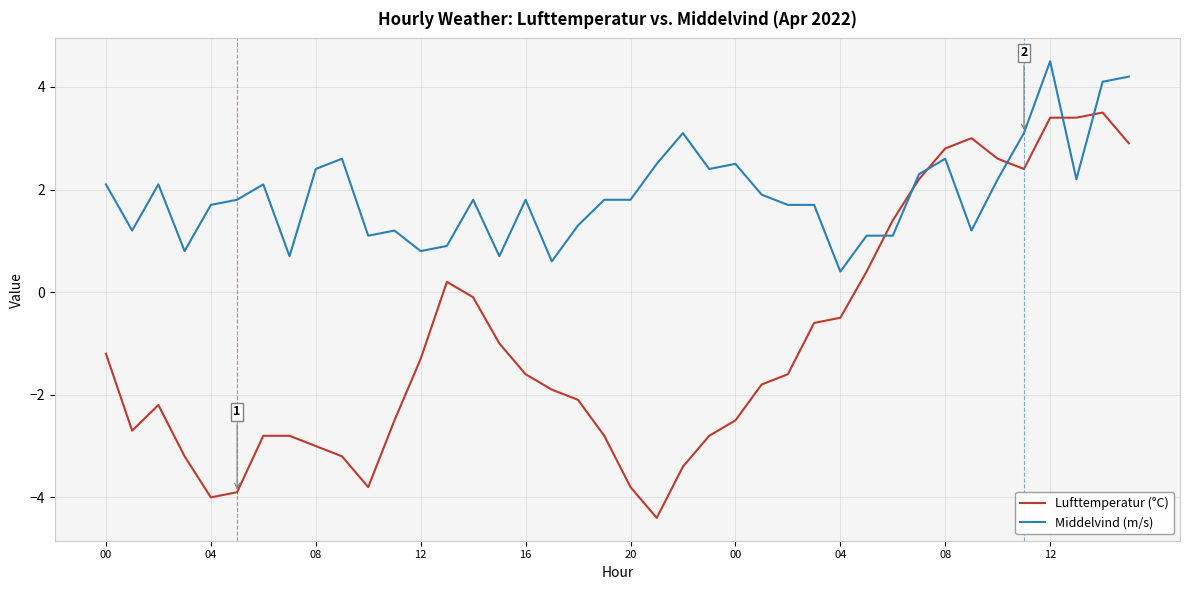

Which series ends up on top after the final intersection of Middelvind (m/s) and Lufttemperatur (°C)?

Middelvind (m/s)